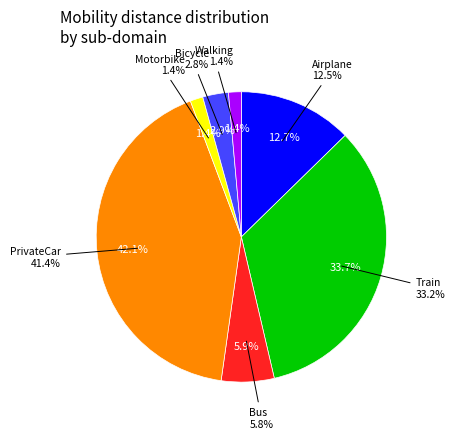

The Airplane slice represents 12% of the pie. True or false?

True